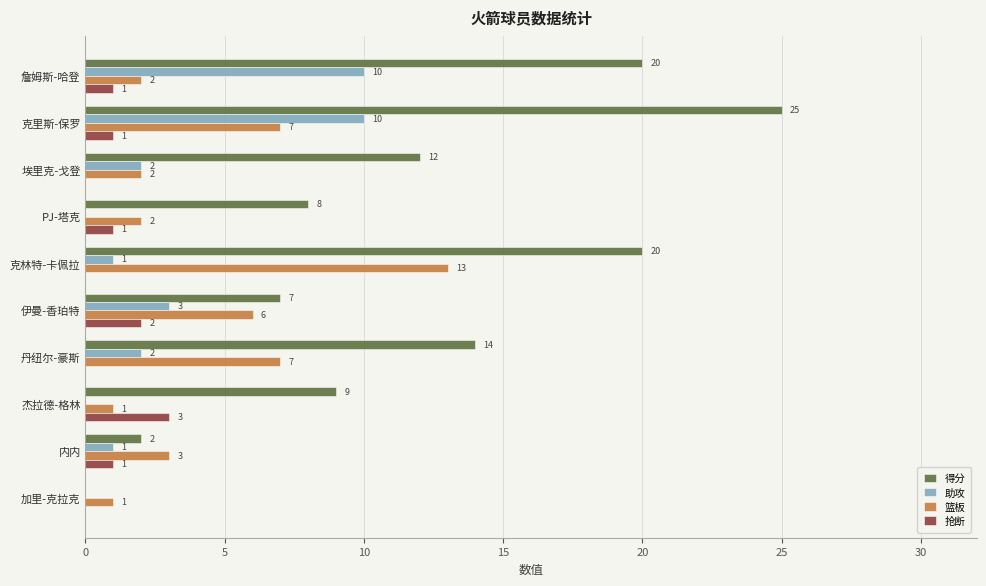

What is the sum of the 篮板 values at 丹纽尔-豪斯 and 埃里克-戈登?

9